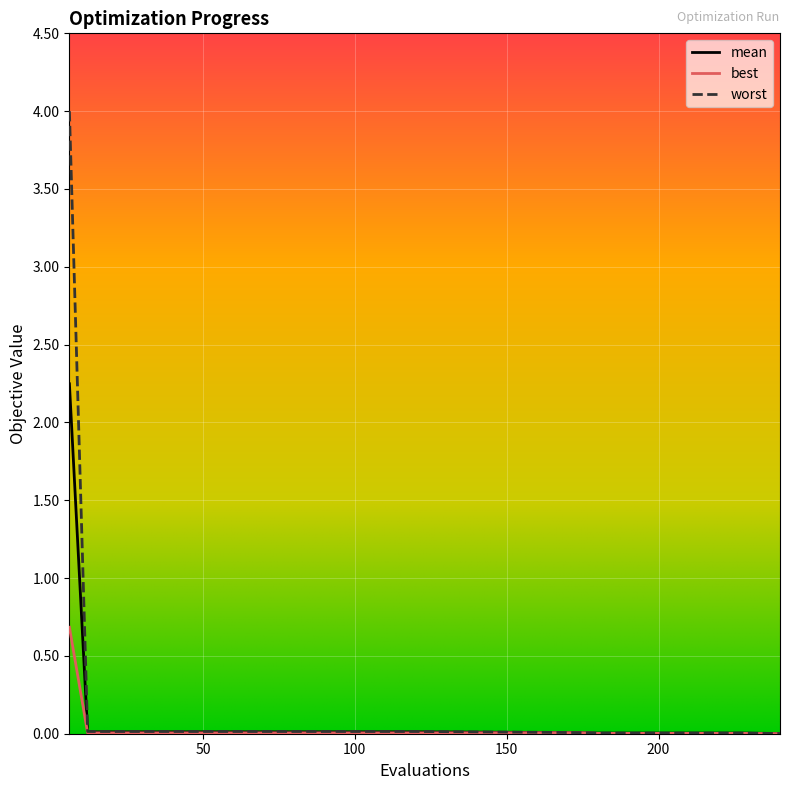

What is the greatest value displayed?

4.0